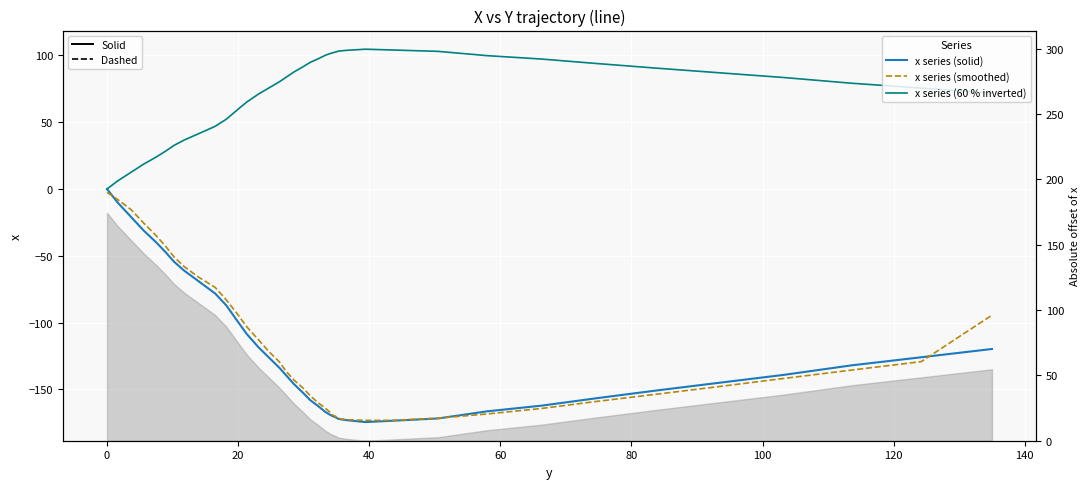

How many positive values does the x series (60 % inverted) series have?

39